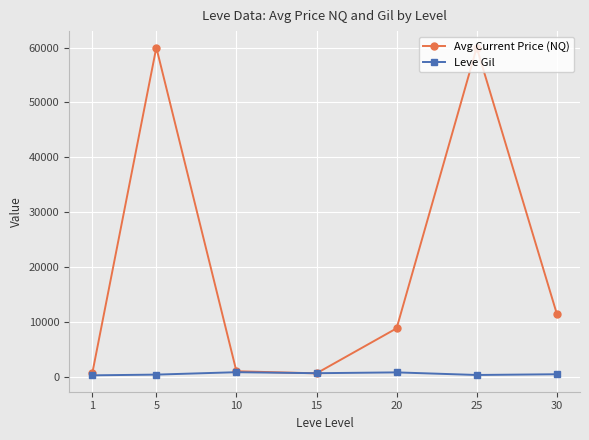

True or false: Leve Gil has more than 0 points higher than both neighbors.

True